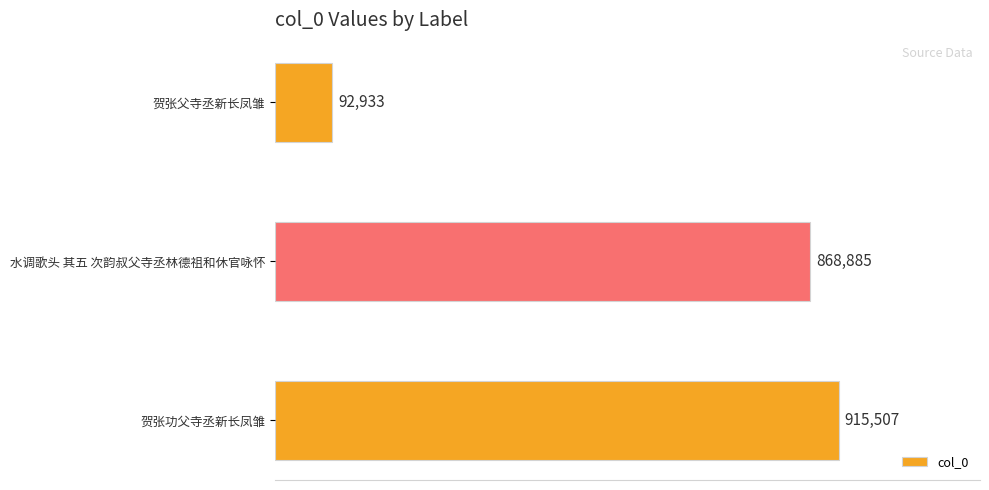

How many data points are less than 868885?

1